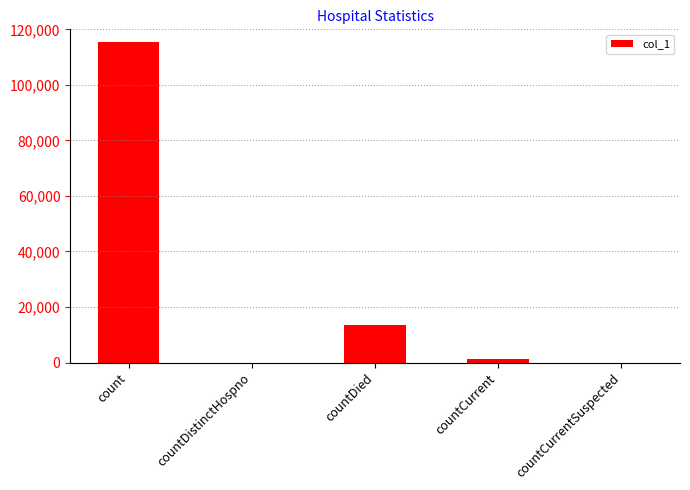

The value at countDied is 13352. True or false?

True